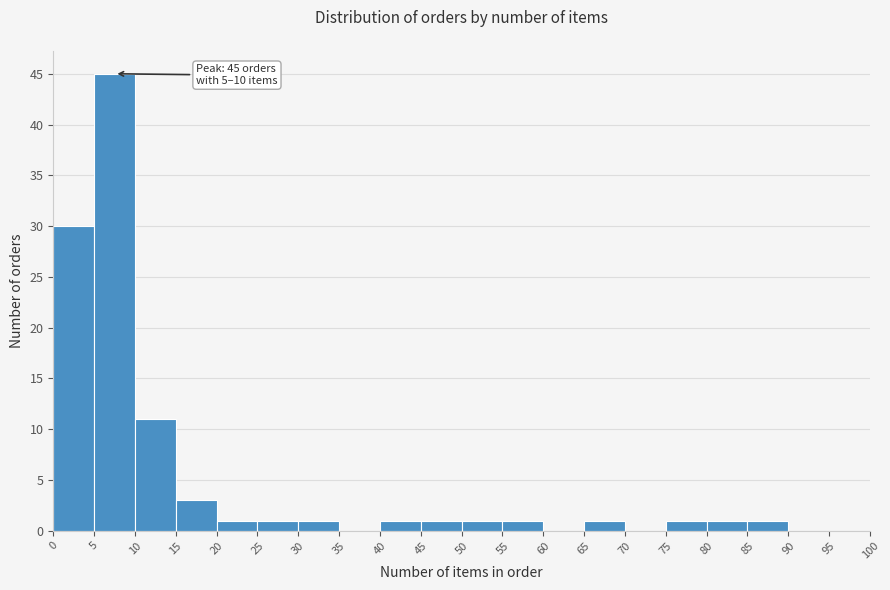

Over which range of the x-axis is the bar tallest?

5 to 10